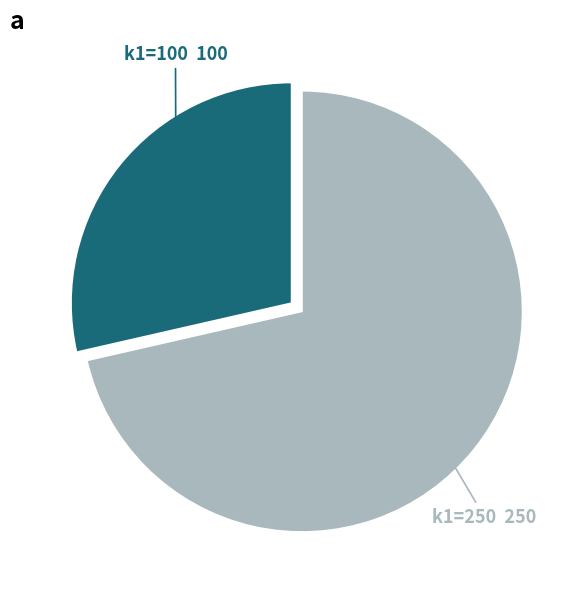

Which category has the smallest portion of the pie?

k1=100